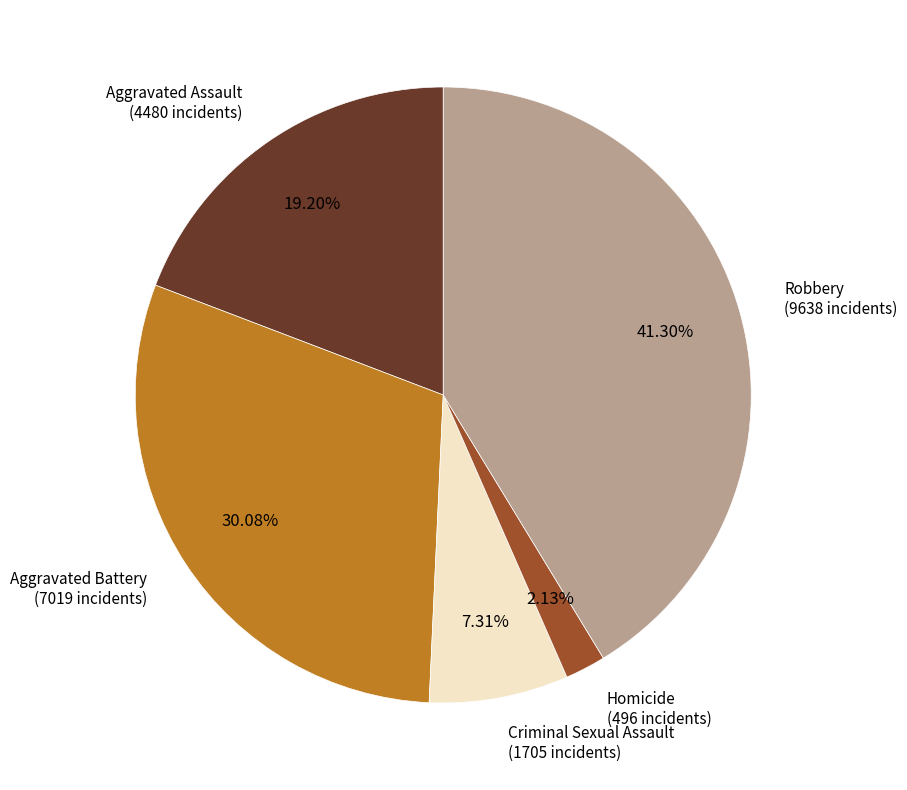

Does any single category account for the majority?

No